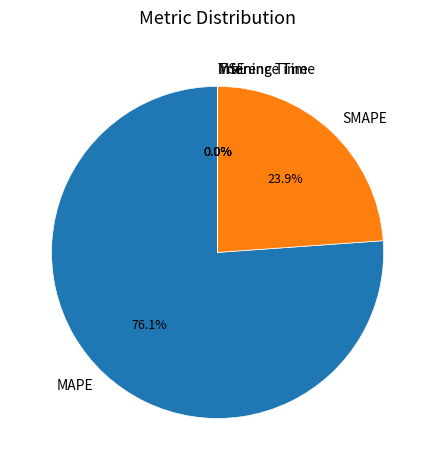

Is there any slice that represents more than half of the pie?

Yes